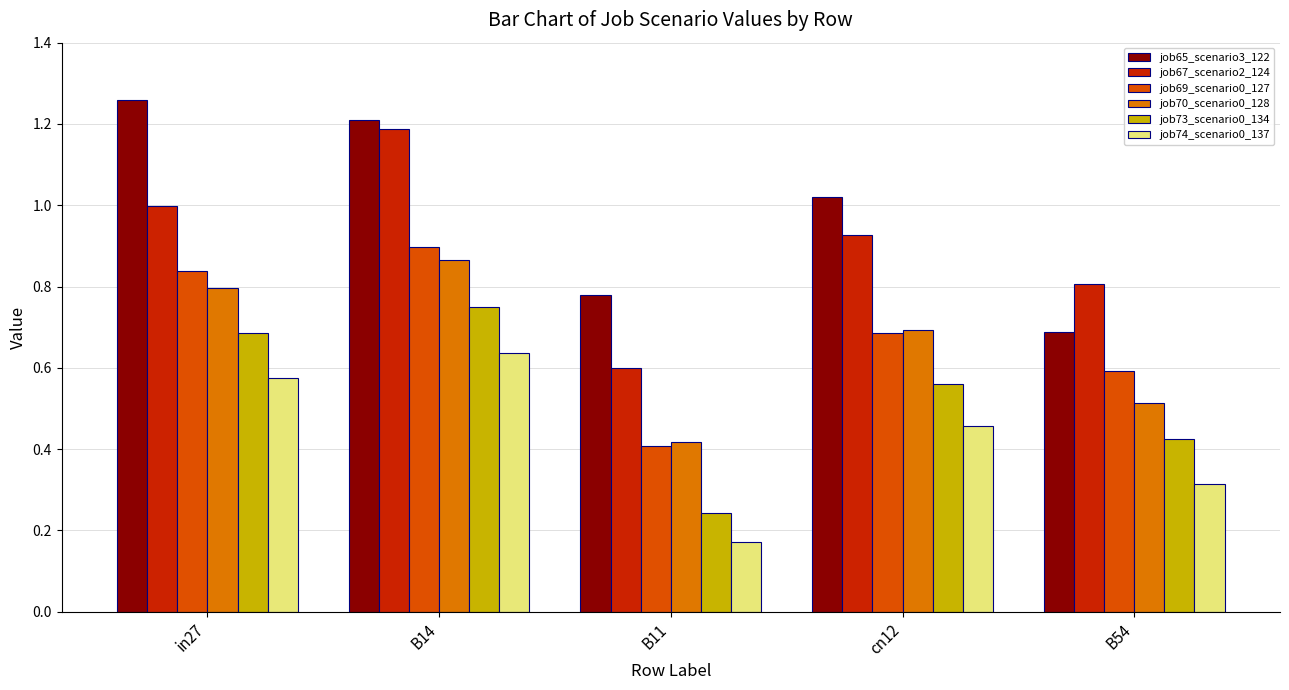

What is the label of the 4th bar from the left?

cn12